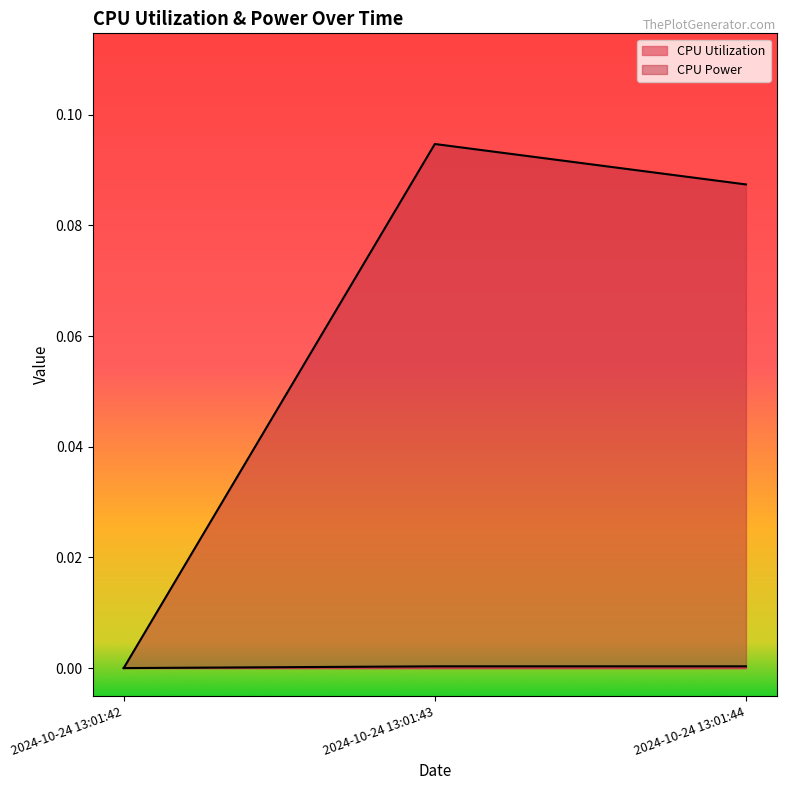

At which label does CPU Utilization reach its minimum?

2024-10-24 13:01:42